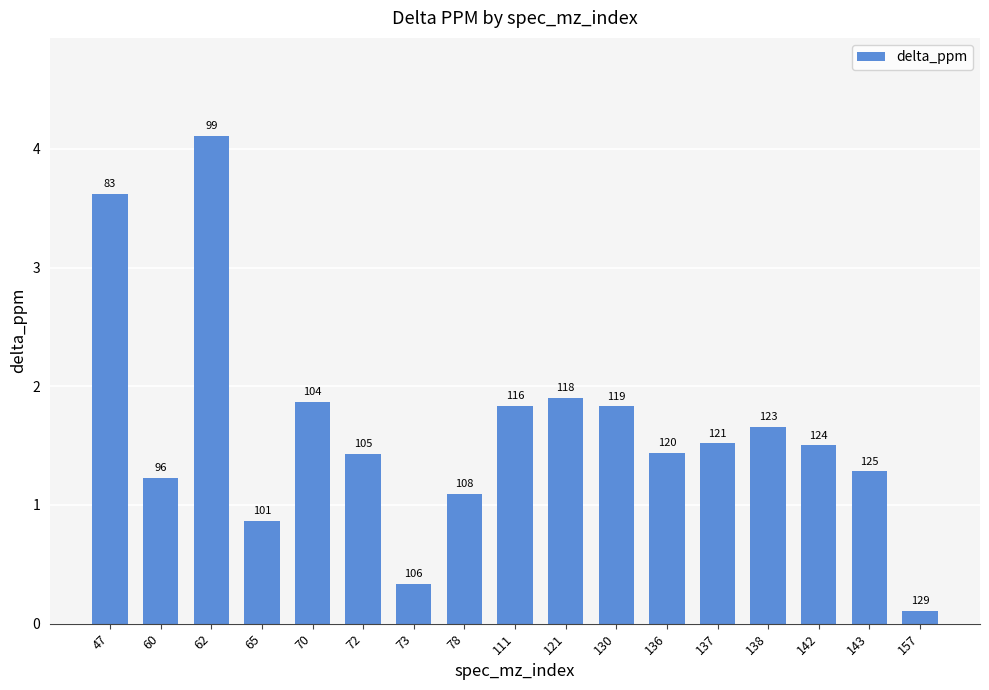

Rank the categories by value from lowest to highest.

157, 73, 65, 78, 60, 143, 72, 136, 142, 137, 138, 130, 111, 70, 121, 47, 62